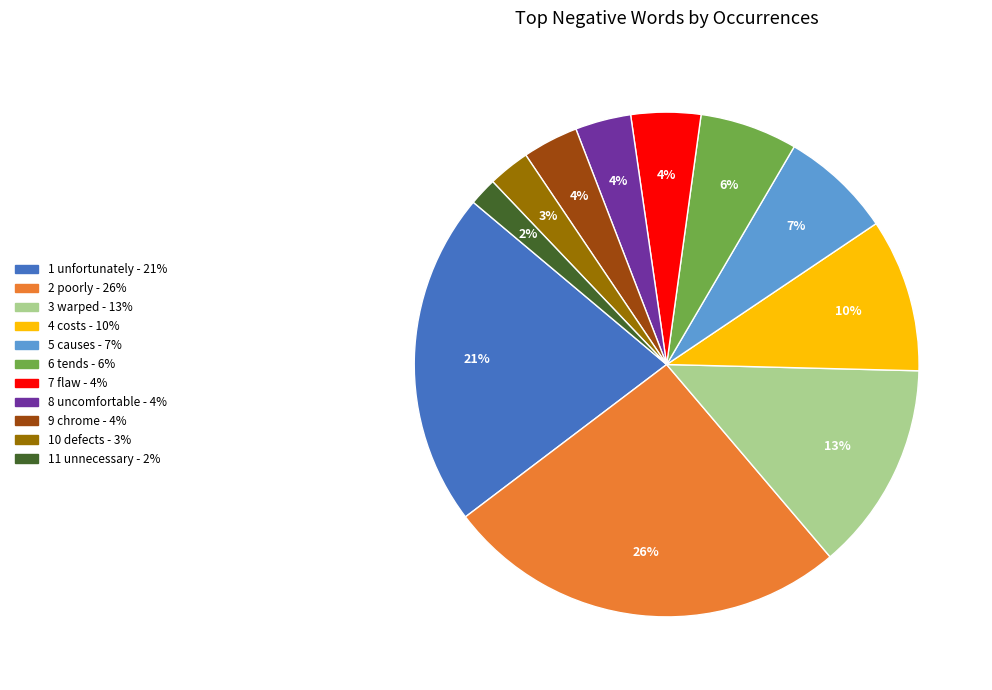

To the nearest percent, what is the difference between the largest and smallest slice percentages?

24%